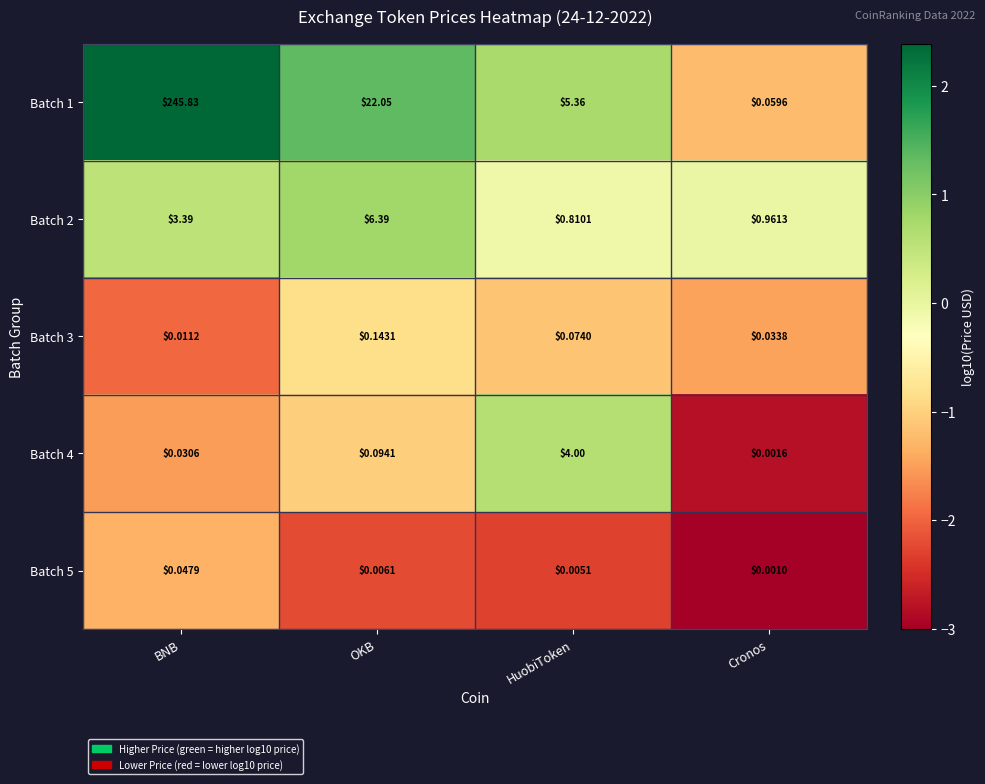

Is the value of Batch 4 at HuobiToken greater than the value of Batch 5 at OKB?

Yes